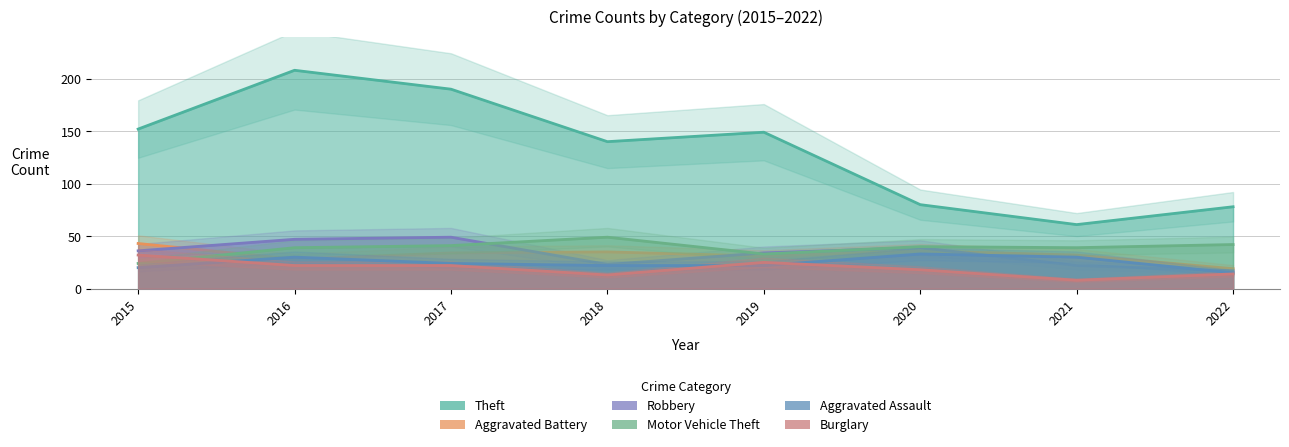

Which label corresponds to the smallest value in the chart?

2021